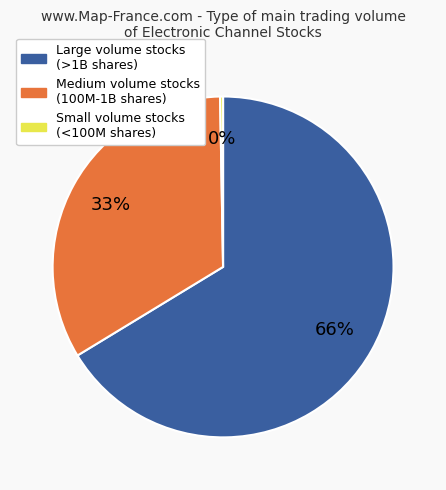

Is there any slice that represents more than half of the pie?

Yes